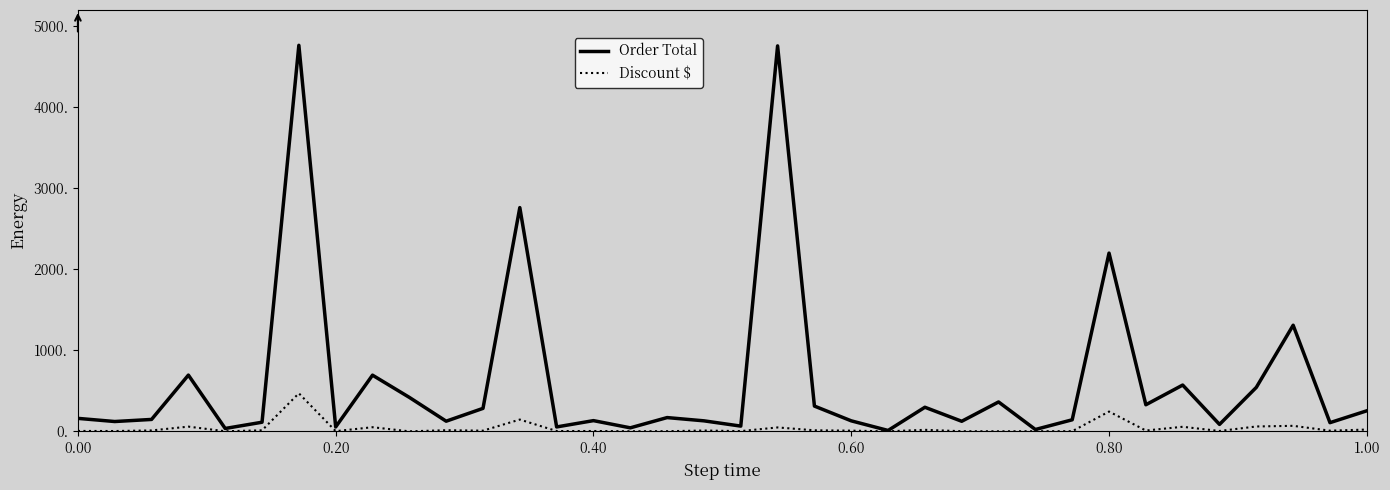

What is the greatest value displayed?

4764.5